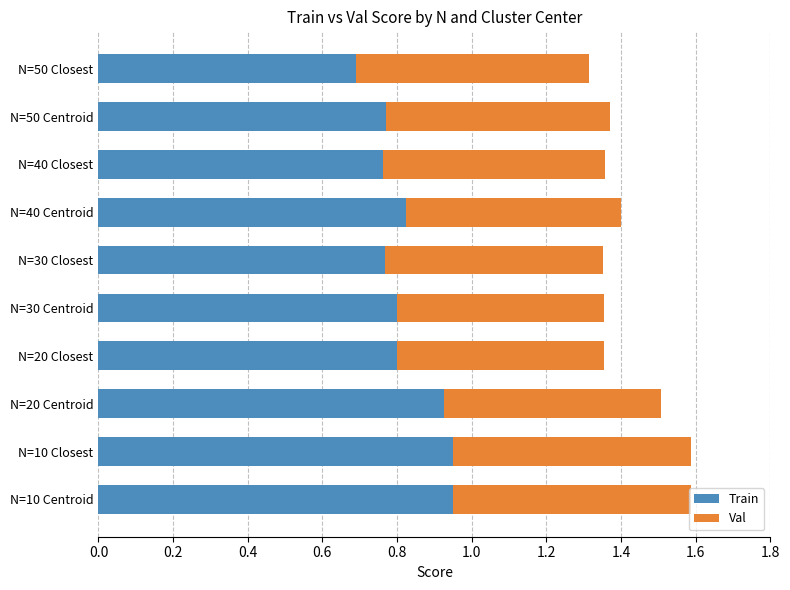

How many distinct data groups are displayed?

2